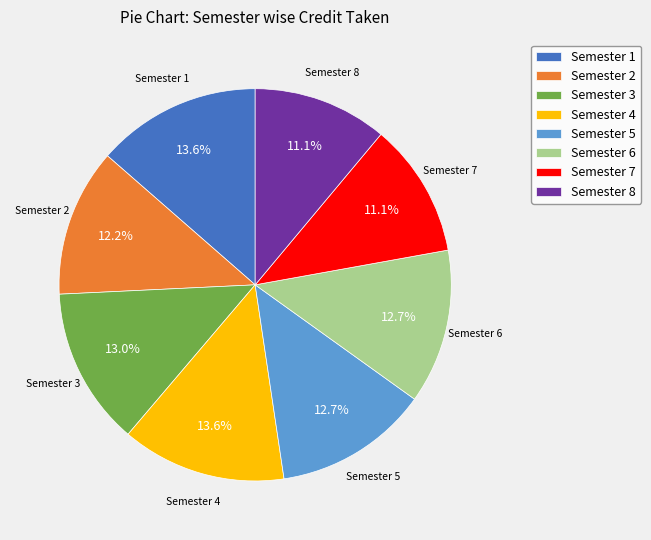

Do Semester 4 and Semester 2 together represent more than half of the pie?

No